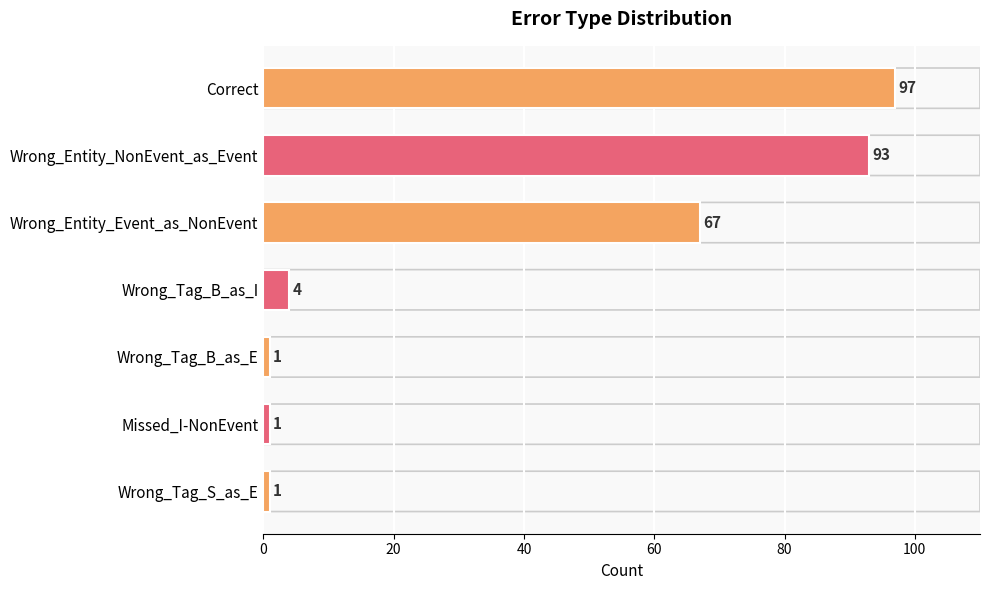

Does the chart contain stacked bars?

No